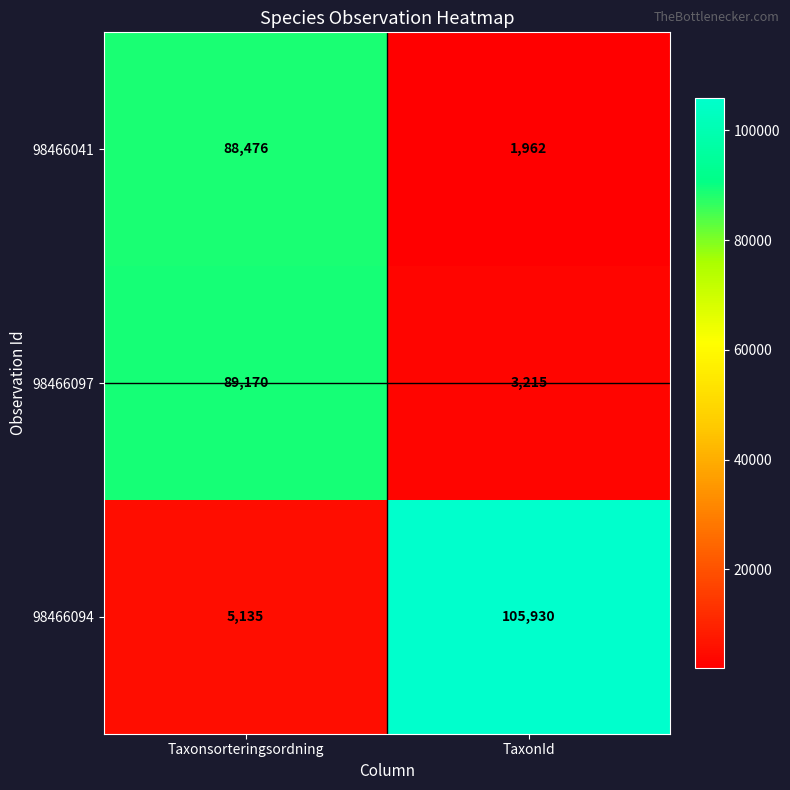

Read the 98466097 value at TaxonId, to the nearest 10.

3220